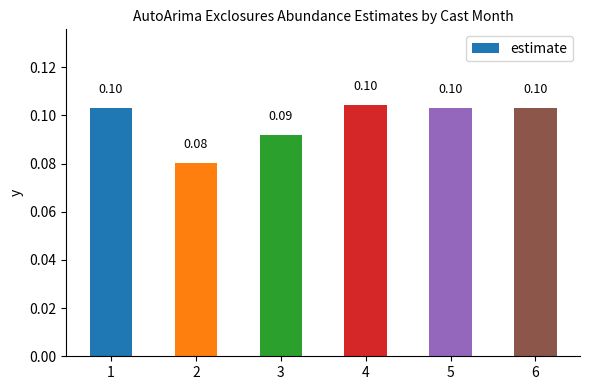

Between 4 and 3, which is larger?

4